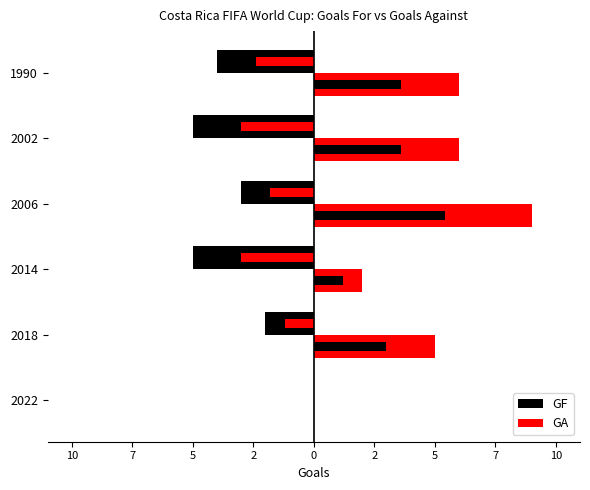

How many values in GA are above zero?

5